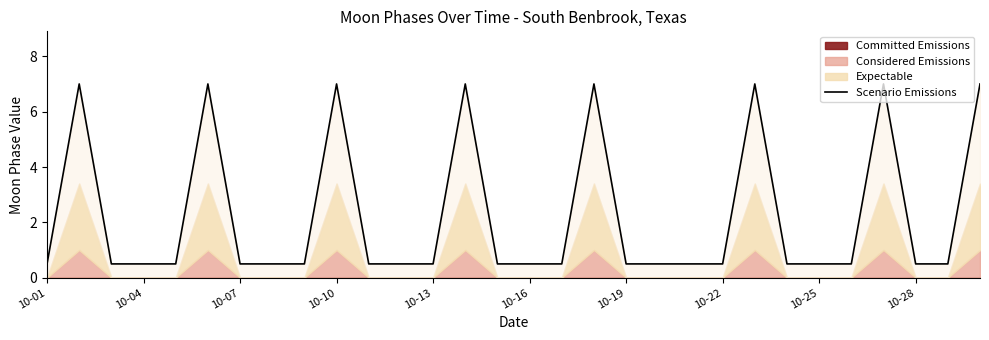

True or false: the data has more than 2 interior local peaks.

True